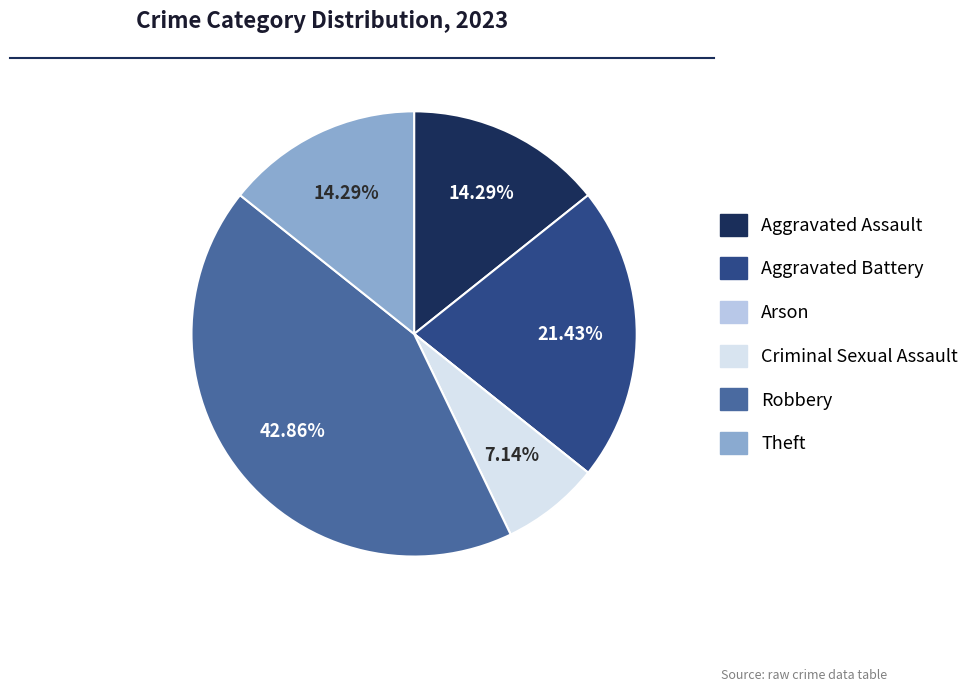

To the nearest percent, what percentage of the pie is Criminal Sexual Assault?

7%